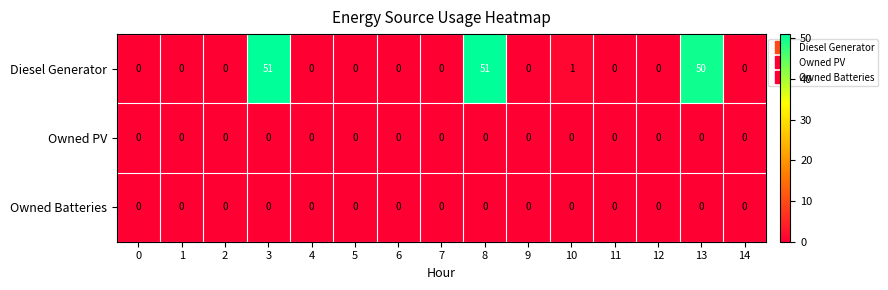

At how many categories does at least one series exceed 46?

3